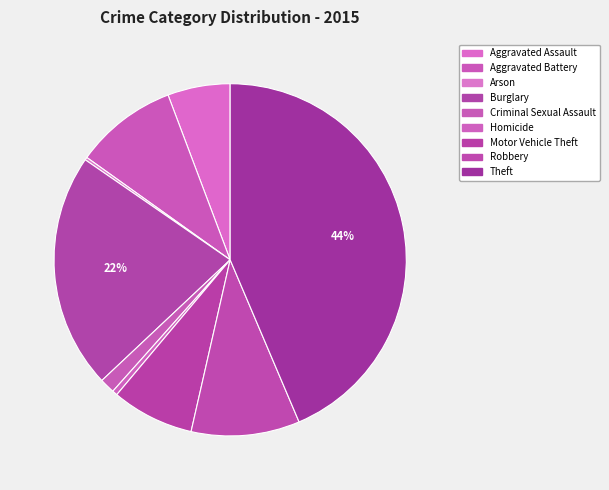

How many slices are in this pie chart?

9